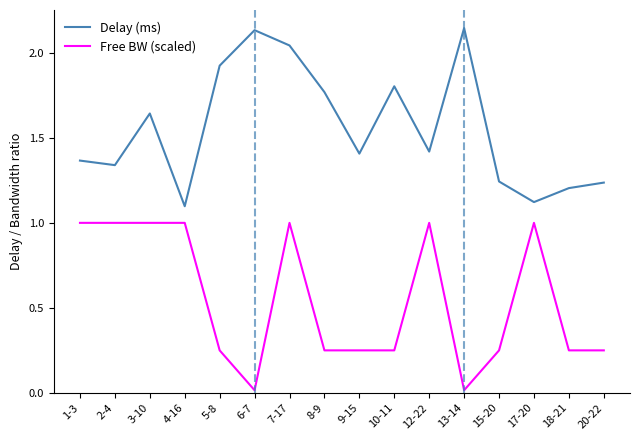

At 10-11, list the series in order from largest to smallest.

Delay (ms), Free BW (scaled)